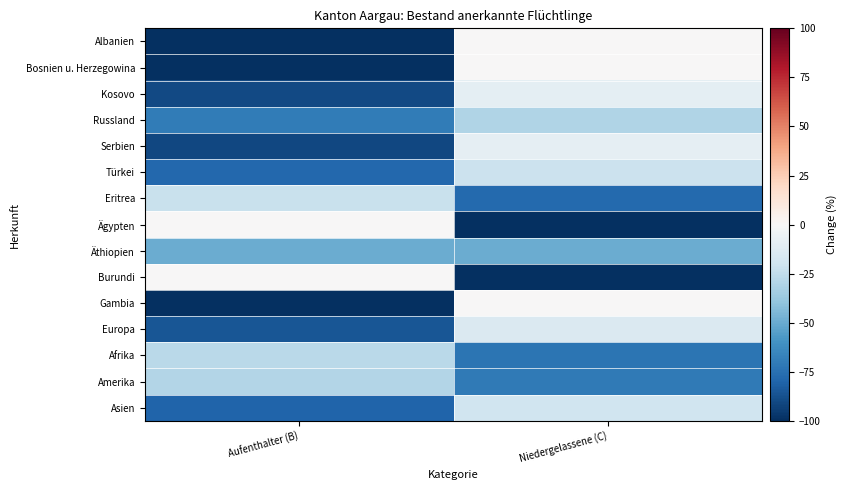

At which category does the chart reach its peak across all series?

Niedergelassene (C)